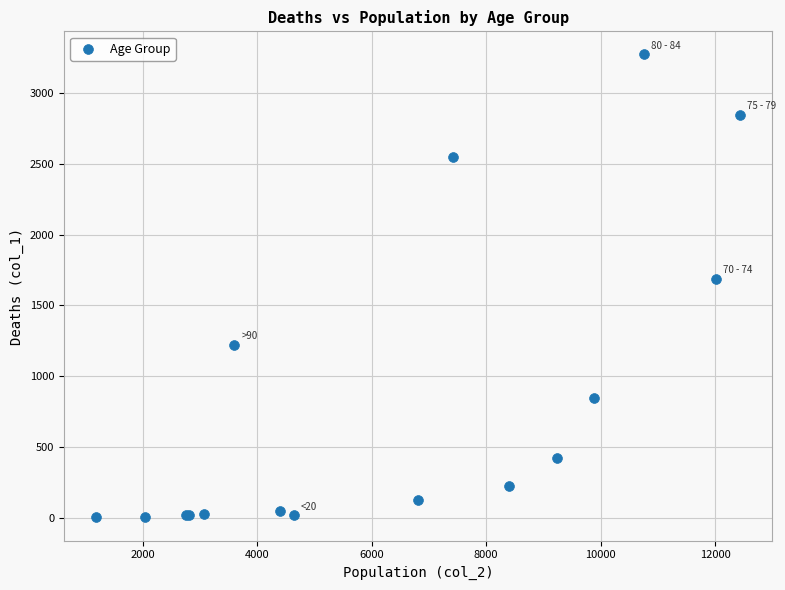

What Y value in the scatter plot is closest to 1638?

1690